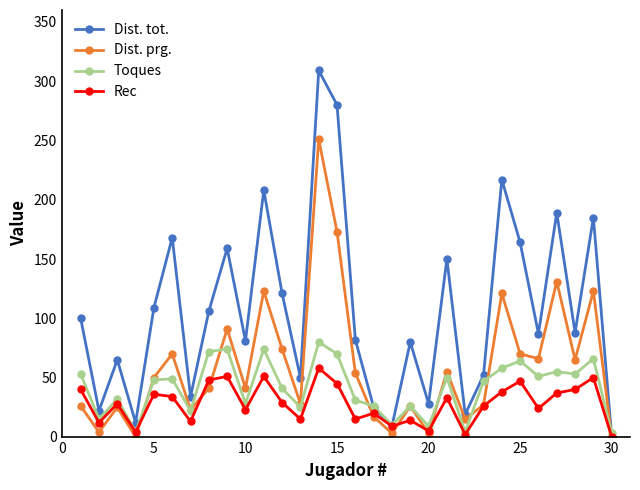

What is the average value of the Rec series?

28